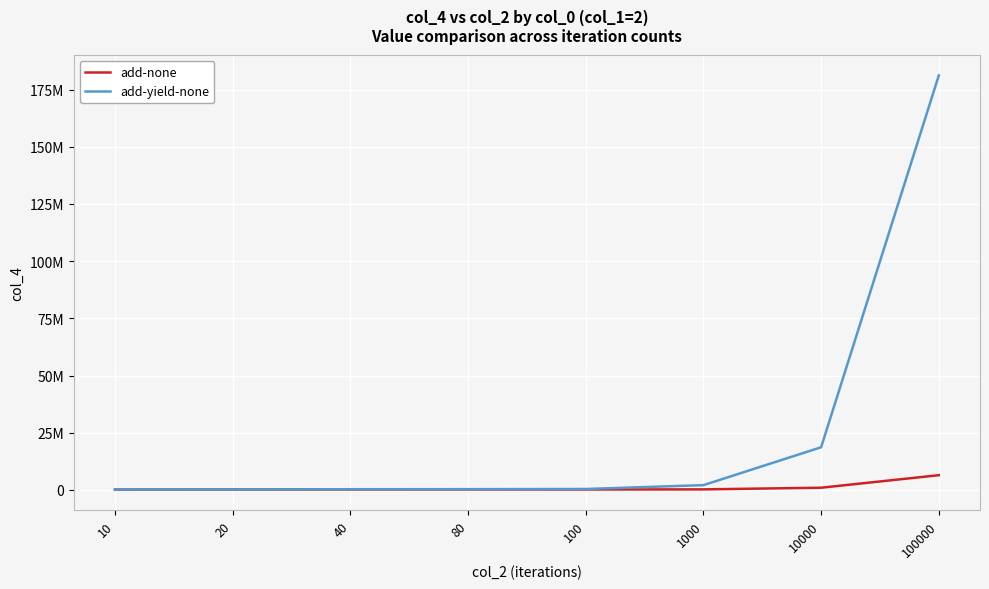

What is the maximum value for add-none?

6426299